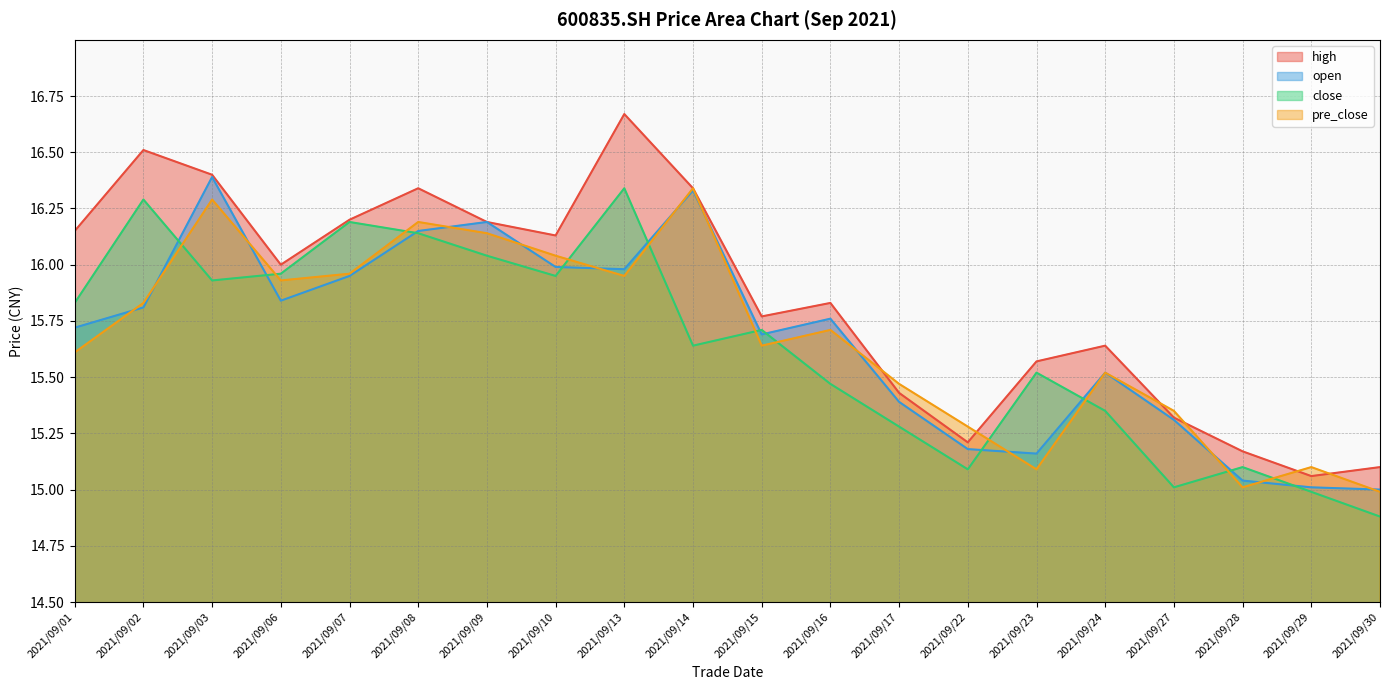

How many intersections are there between pre_close and close?

11